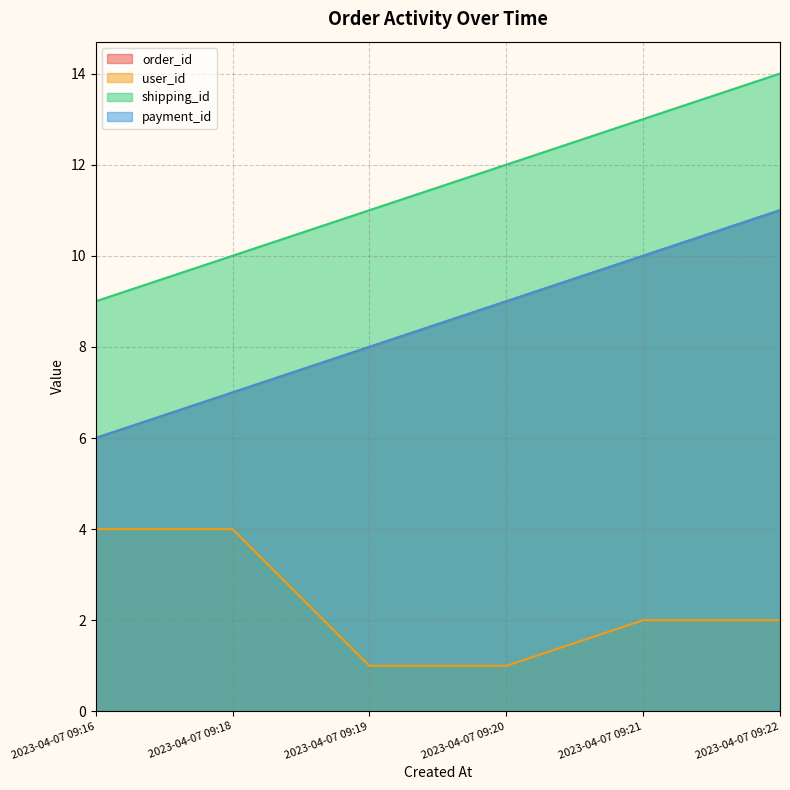

Which label corresponds to the smallest value in the chart?

2023-04-07 09:19